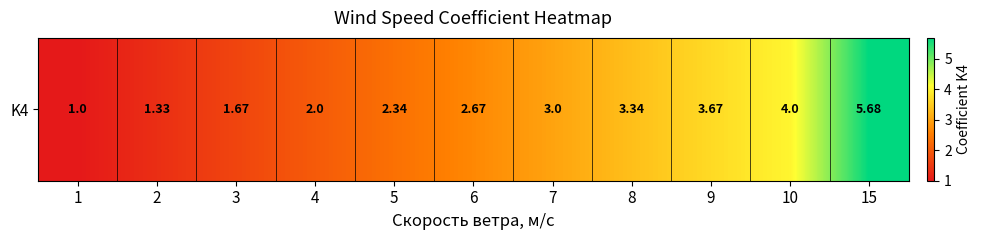

Reading right to left, list all the values displayed in this chart.

15=5.7	10=4.0	9=3.7	8=3.3	7=3.0	6=2.7	5=2.3	4=2.0	3=1.7	2=1.3	1=1.0